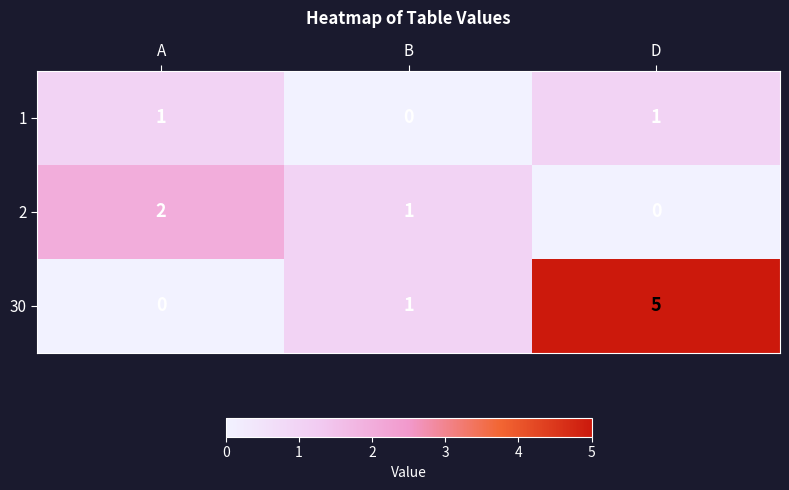

Is the value of 1 at B greater than the value of 30 at B?

No